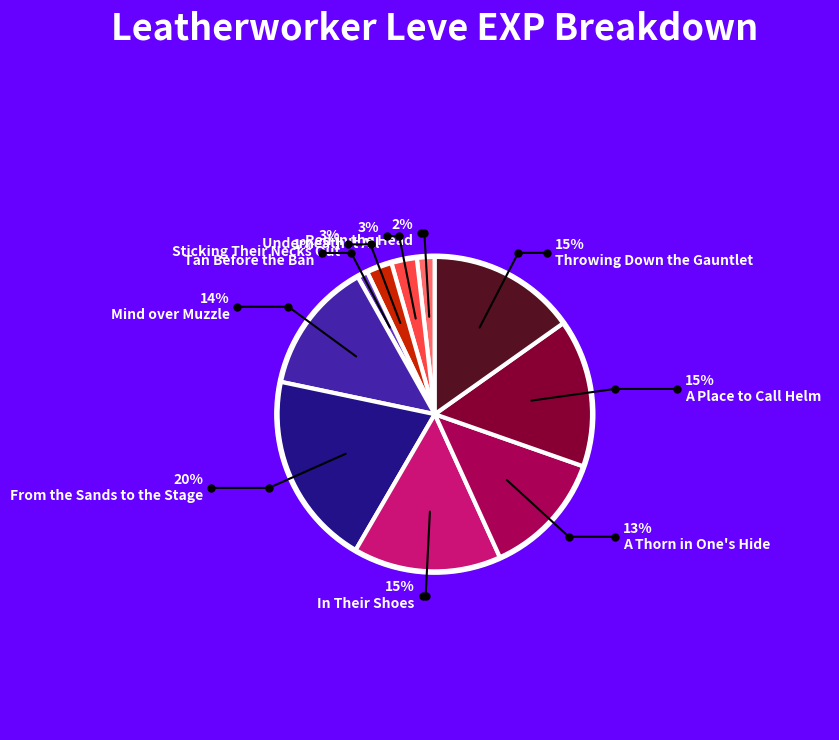

The Underneath It All slice represents 3% of the pie. True or false?

True